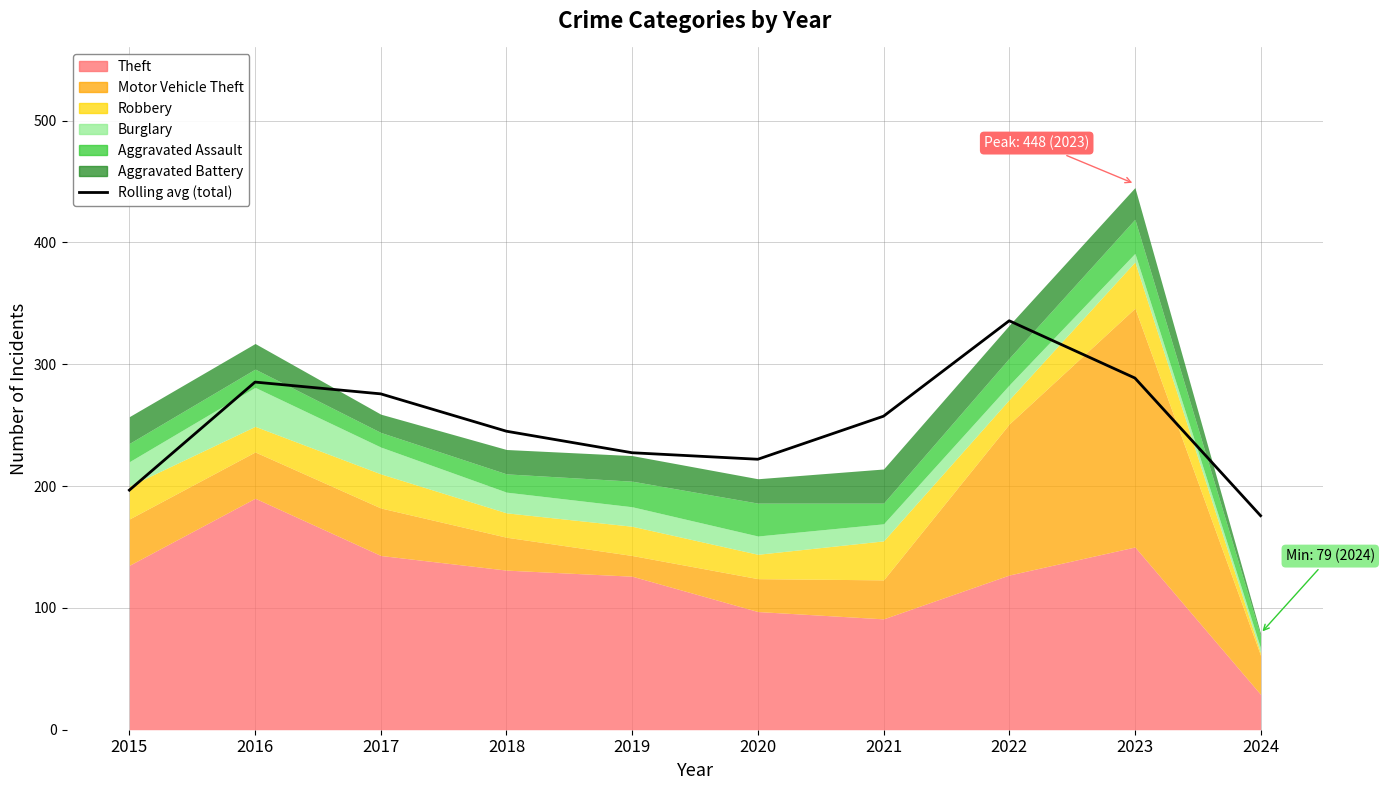

True or false: the data shows 227.3 at 2019.

True